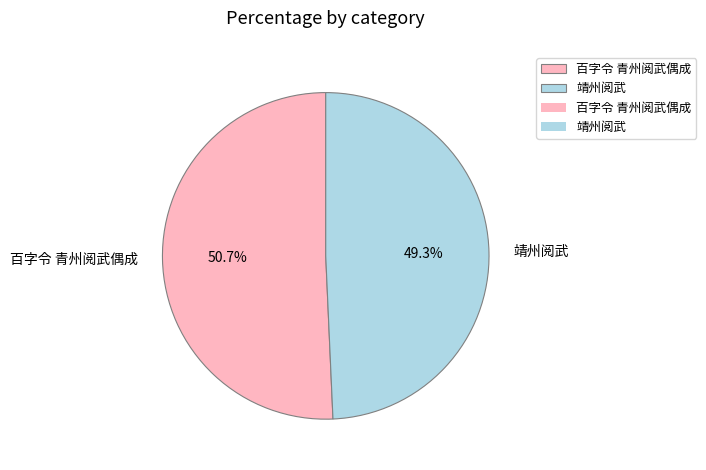

Is it true that 靖州阅武 is 49% of the pie?

True